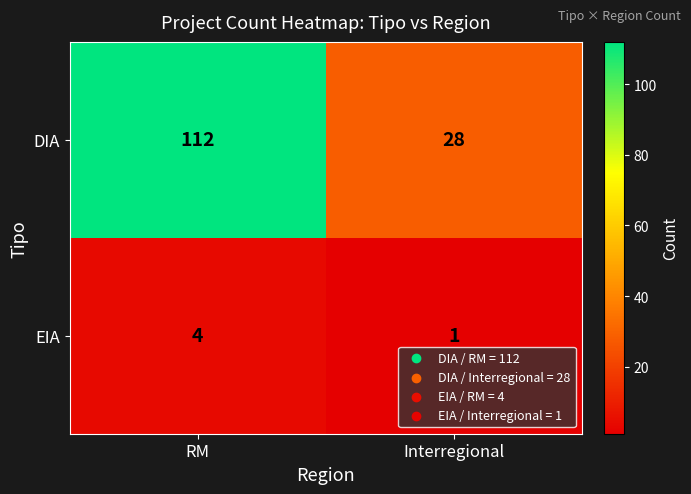

What is the greatest value displayed?

112